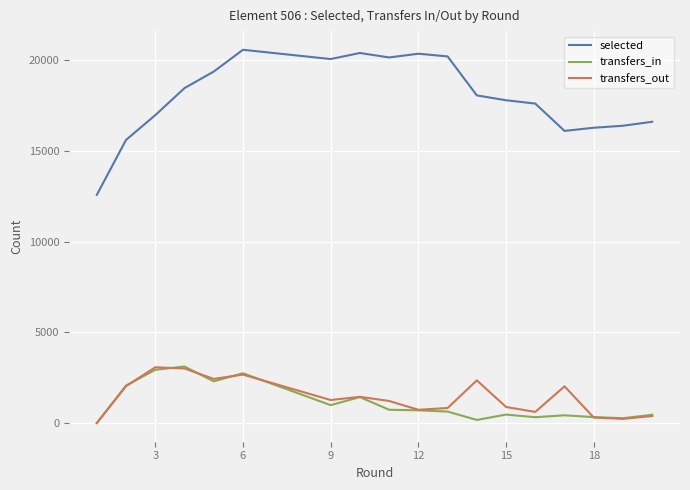

Does the chart display data point markers on the line(s)?

No